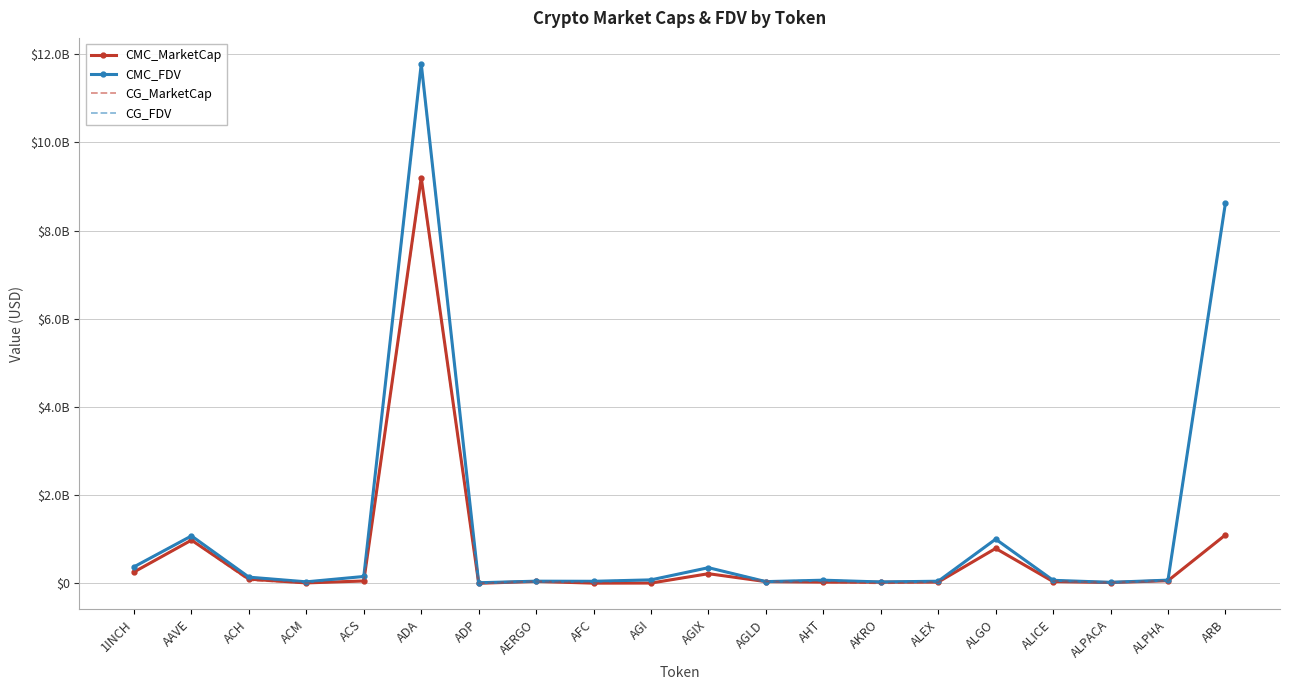

True or false: CMC_FDV has more than 0 points higher than both neighbors.

True